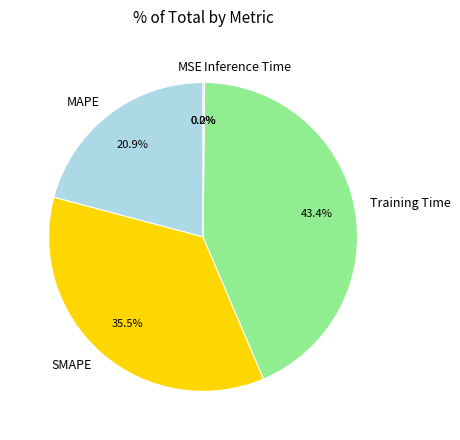

Which category has the biggest portion of the pie?

Training Time